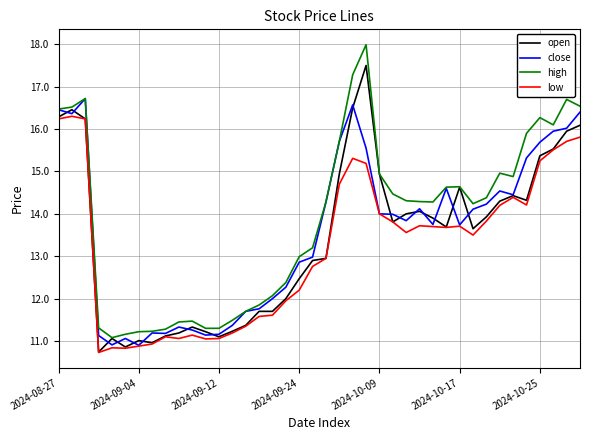

List the series in order of their peak value, lowest first.

low, close, open, high